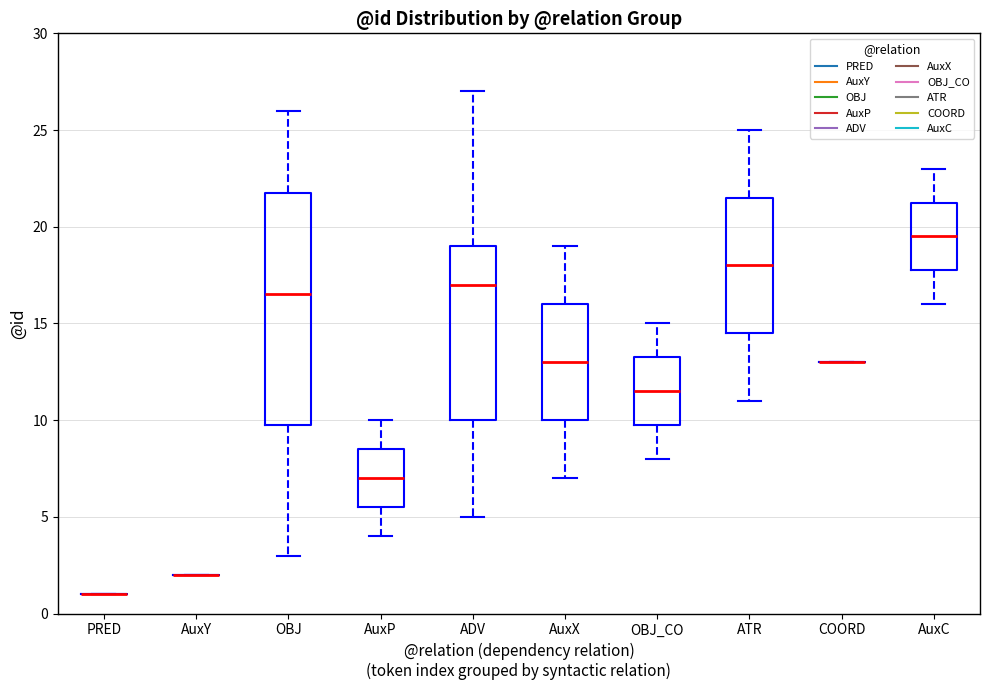

Reading left to right, transcribe this box plot: for each box, give where its median line is, the range the box spans, and where its two whiskers end, as read against the y-axis. The values are not printed on the chart, so give them approximately, as read against the axis.

PRED: box collapsed to a line at 1.0, whiskers 1.0 to 1.0
AuxY: box collapsed to a line at 2.0, whiskers 2.0 to 2.0
OBJ: median 16.5, box 10.0 to 22.0, whiskers 3.0 to 26.0
AuxP: median 7.0, box 5.5 to 8.5, whiskers 4.0 to 10.0
ADV: median 17.0, box 10.0 to 19.0, whiskers 5.0 to 27.0
AuxX: median 13.0, box 10.0 to 16.0, whiskers 7.0 to 19.0
OBJ_CO: median 11.5, box 10.0 to 13.5, whiskers 8.0 to 15.0
ATR: median 18.0, box 14.5 to 21.5, whiskers 11.0 to 25.0
COORD: box collapsed to a line at 13.0, whiskers 13.0 to 13.0
AuxC: median 19.5, box 18.0 to 21.5, whiskers 16.0 to 23.0